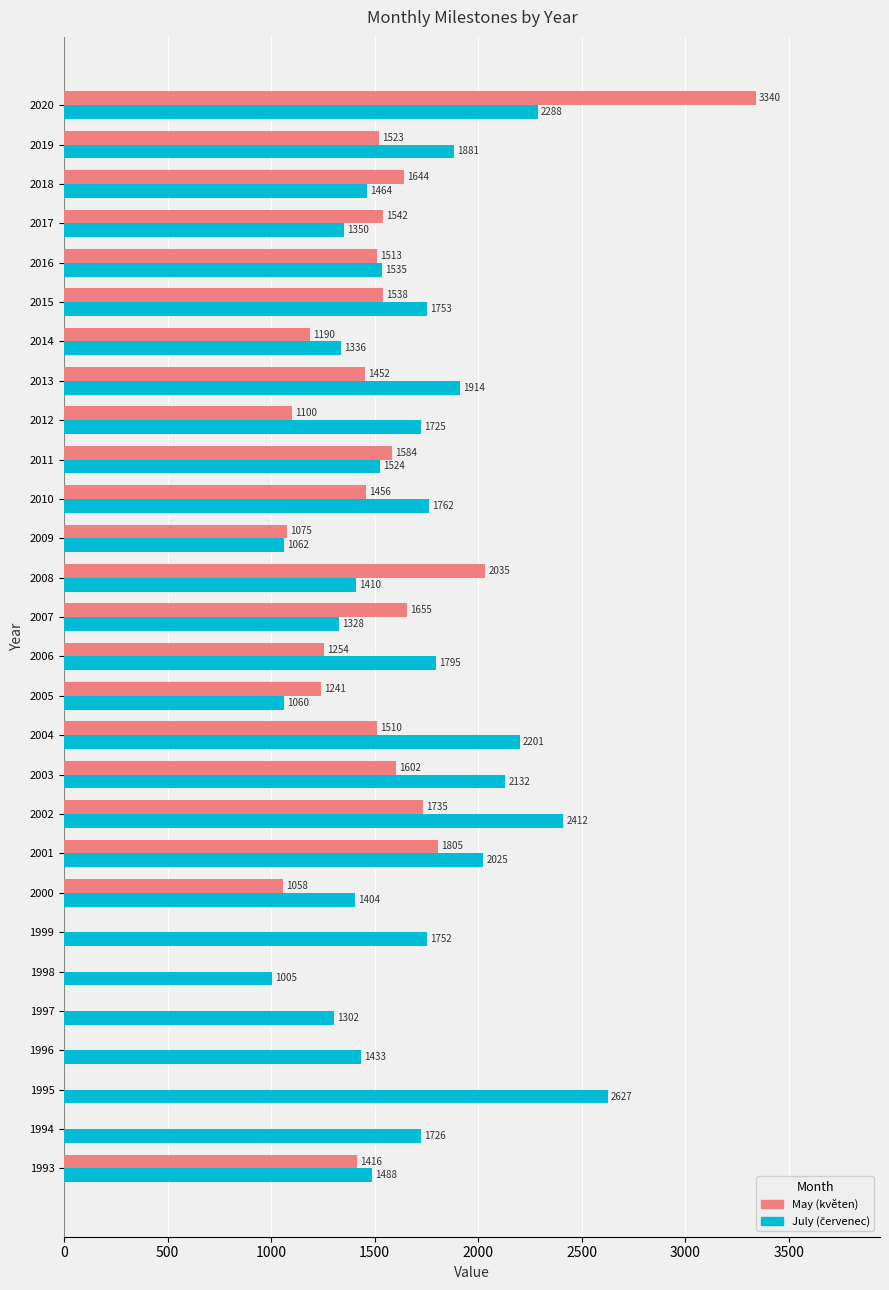

True or false: May (květen) has a value of 3098 at 2001.

False